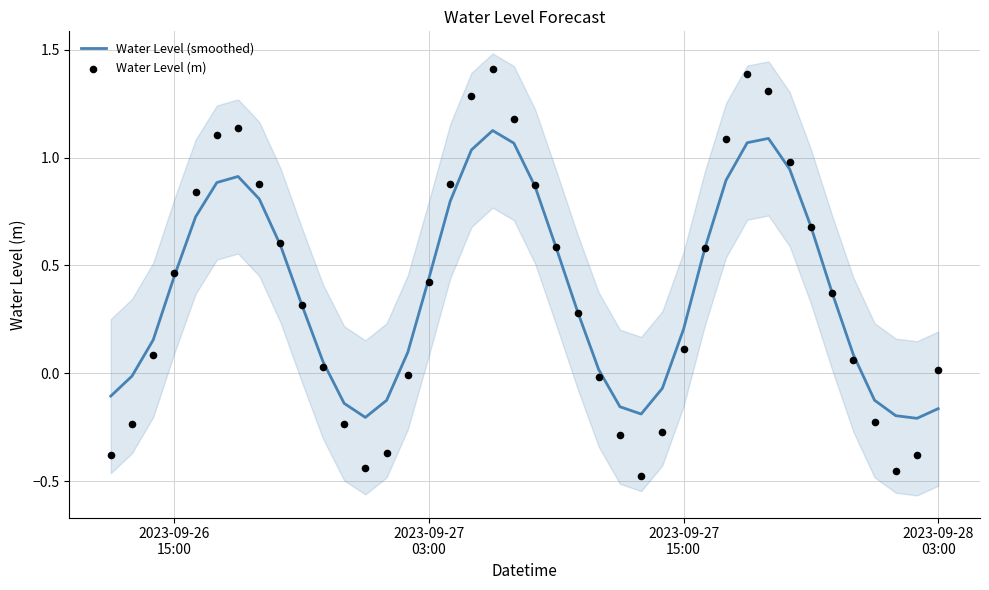

Which series reaches the maximum Y coordinate?

Water Level (m)